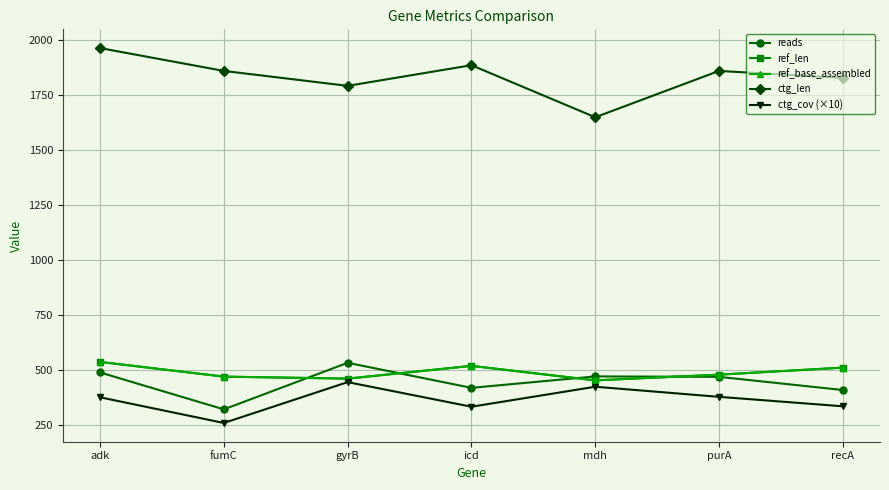

What position from the left is recA?

7